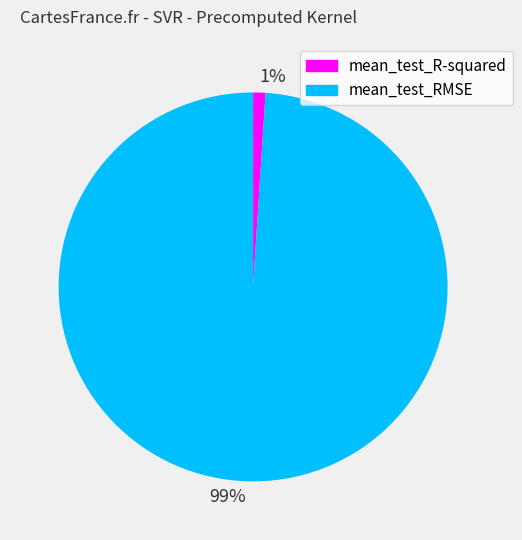

To the nearest percent, what is the difference between the largest and smallest slice percentages?

98%